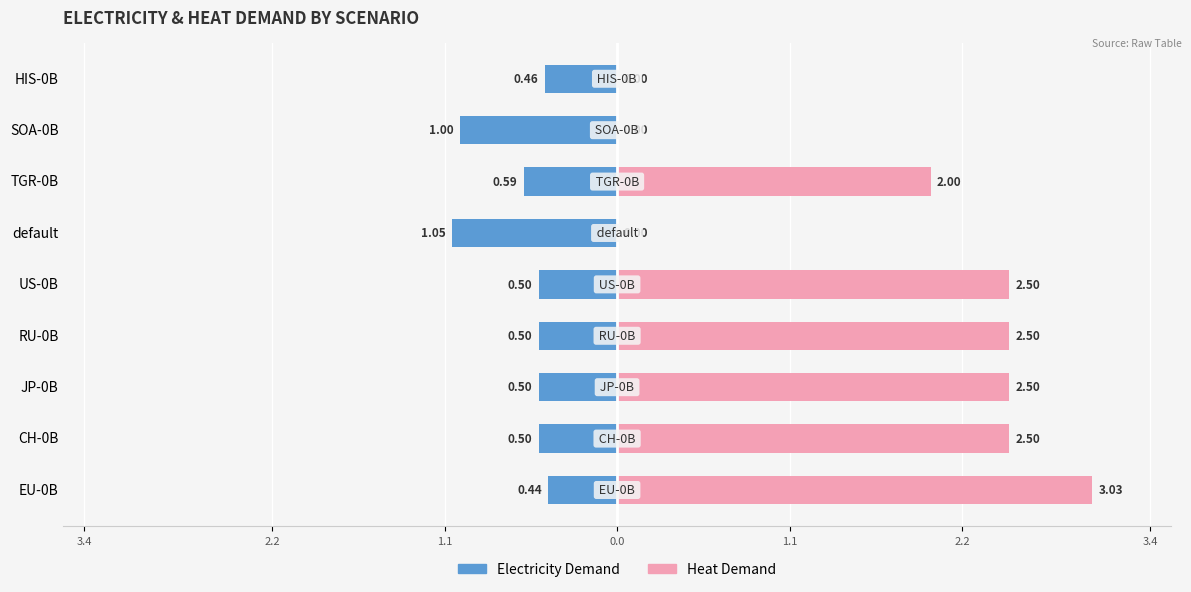

What is the sum of all Electricity Demand values?

-5.5